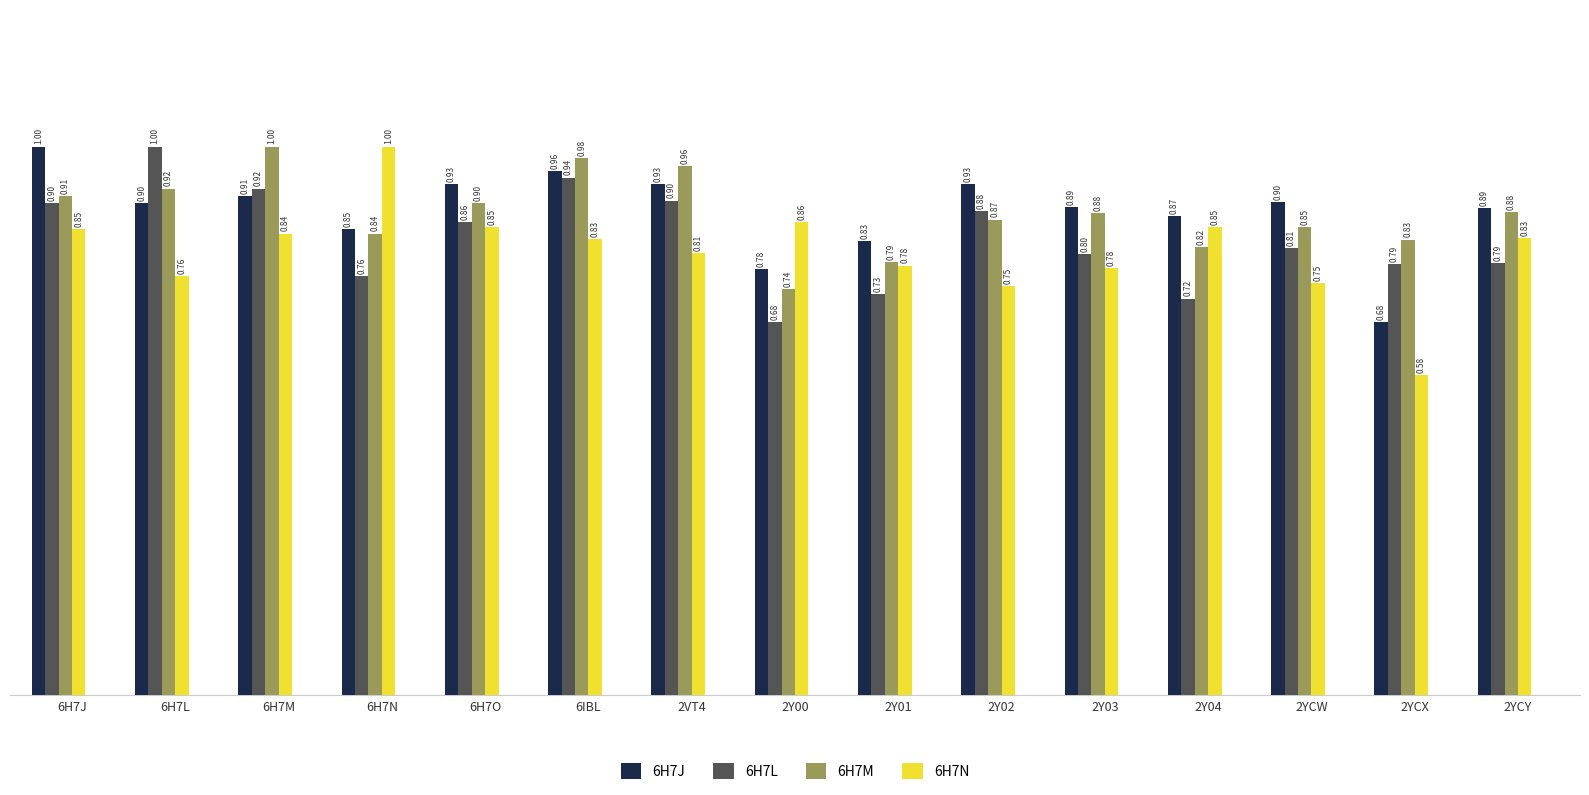

What is the difference between the second highest and second lowest values in the 6H7M series?

0.2